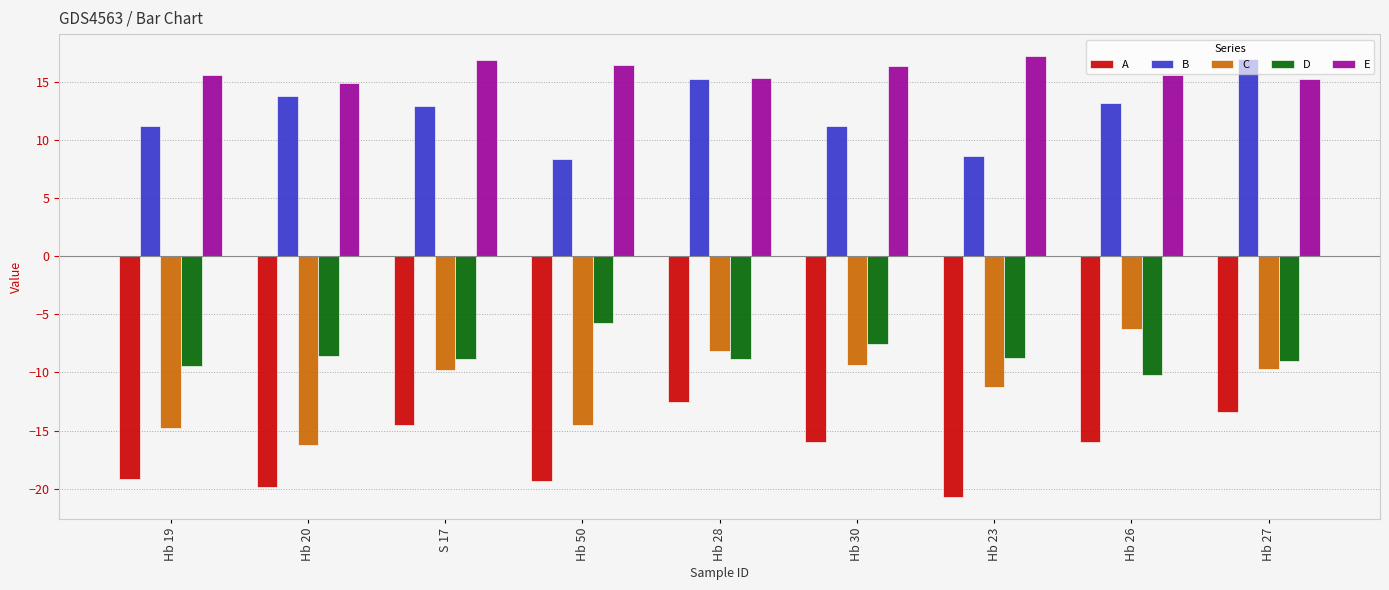

Between Hb 50 and Hb 26, which series saw the biggest shift?

C